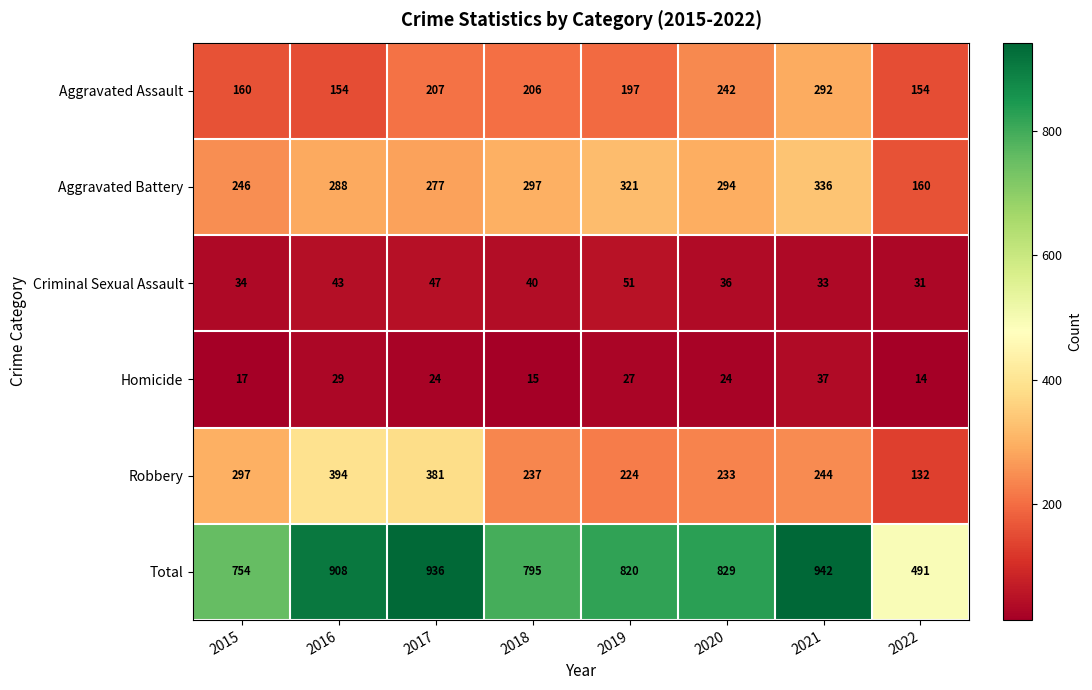

What is the average value of the Aggravated Assault series?

202